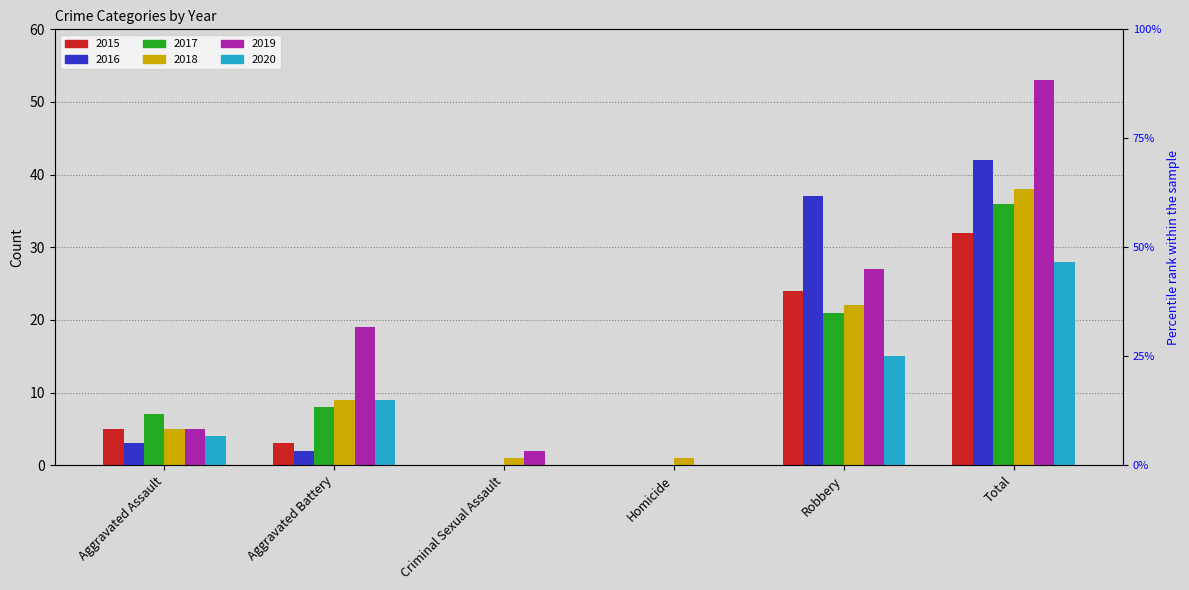

How many 2020 values are between 0 and 15?

5